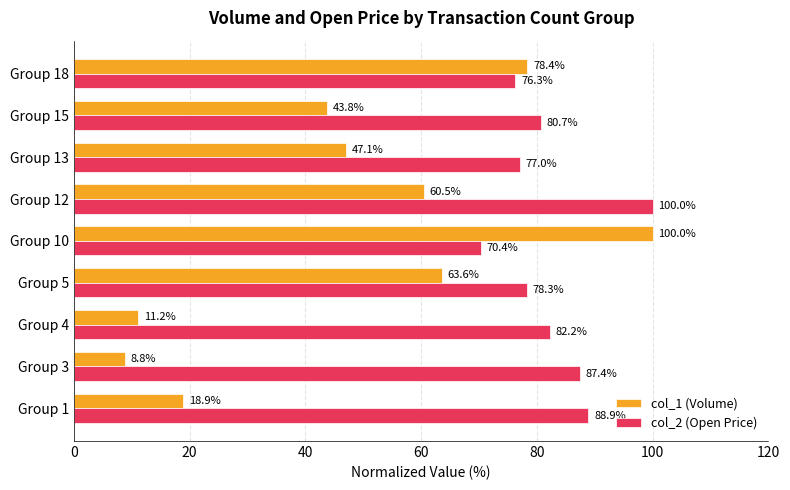

What is the average value of the col_1 (Volume) series?

48.0